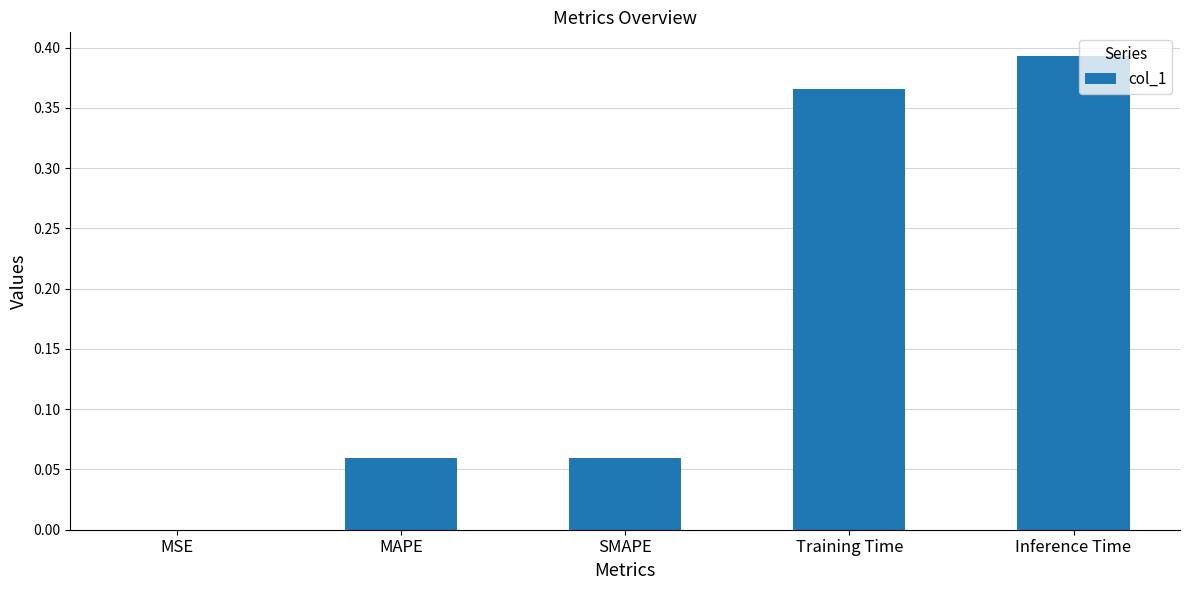

The value at Training Time is 0.5. True or false?

False